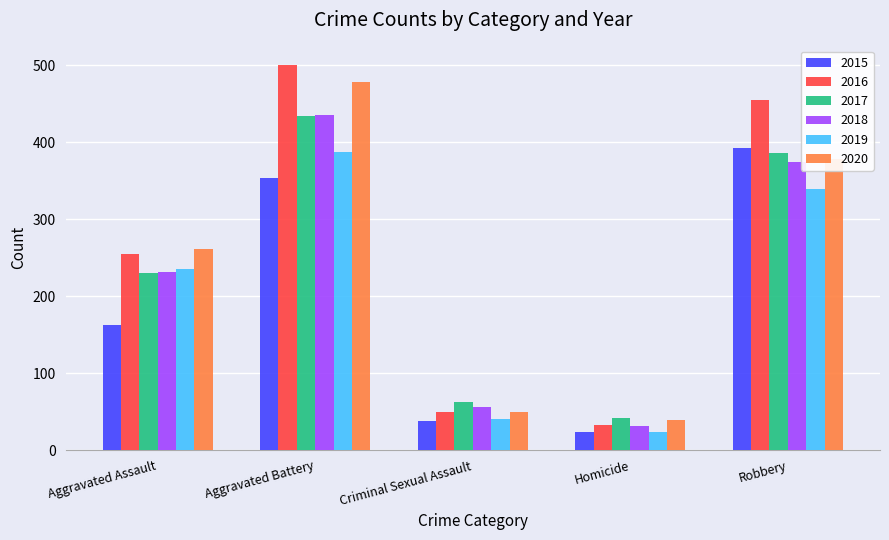

True or false: 2016 has a value of 255 at Aggravated Assault.

True